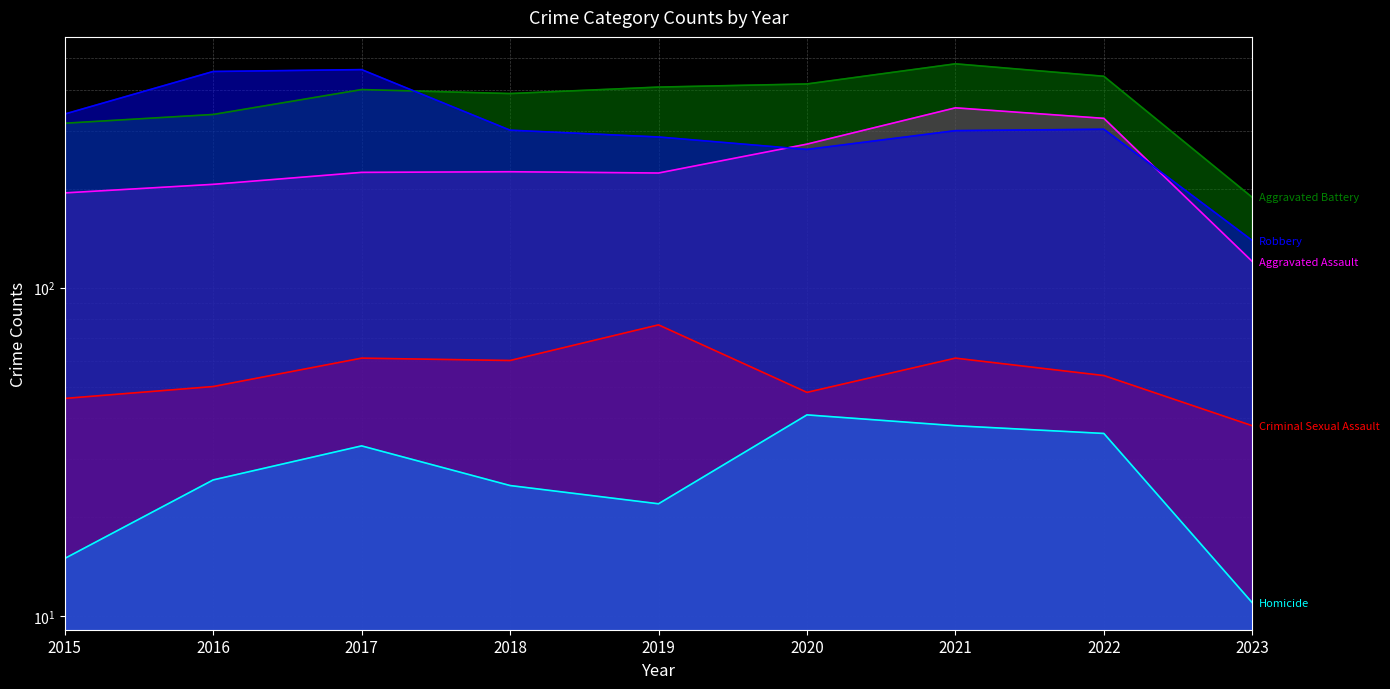

The value of Aggravated Assault at 2020 is 273. True or false?

True